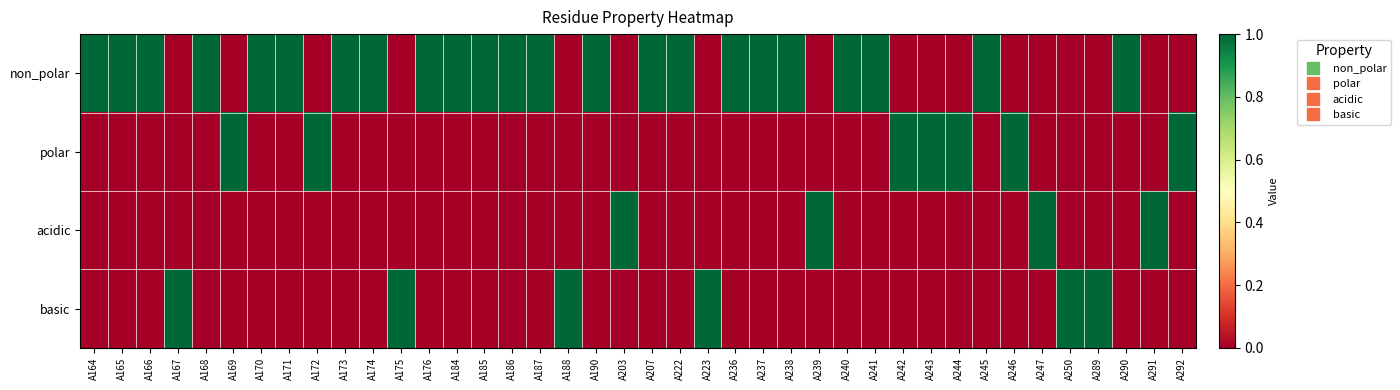

Which series changed the most between A165 and A247?

non_polar